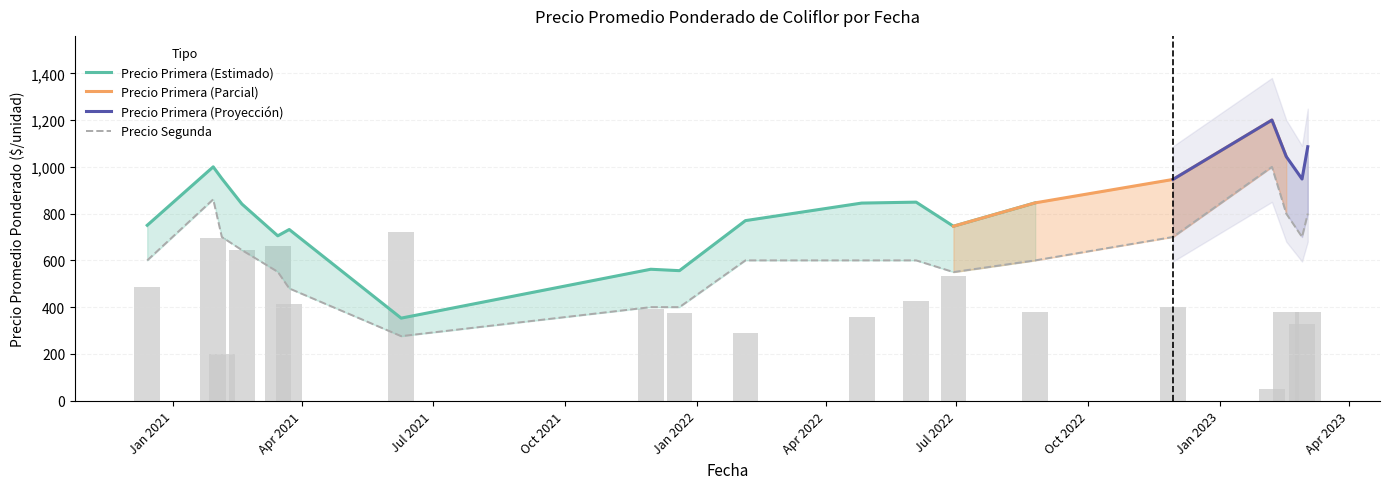

What is the difference between the second highest and minimum values?

585